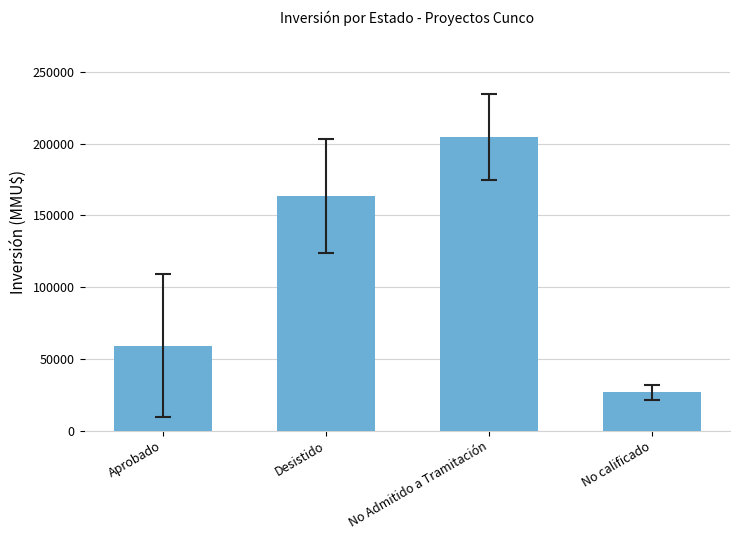

What position from the left is No calificado?

4